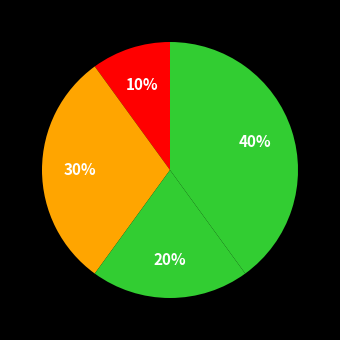

To the nearest percent, what is the difference between the largest and smallest slice percentages?

30%